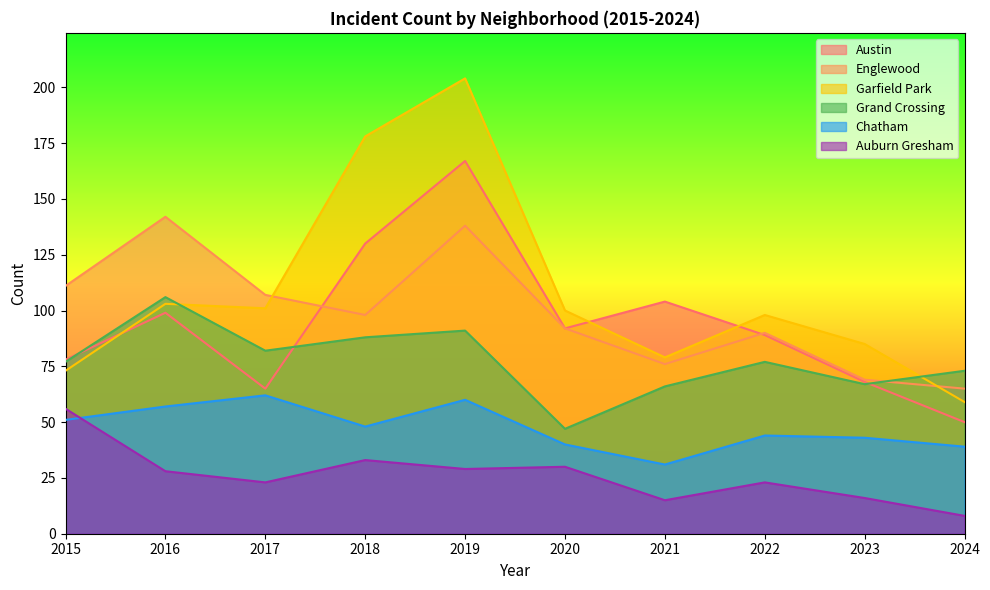

Which category has the lowest value across all series?

2024